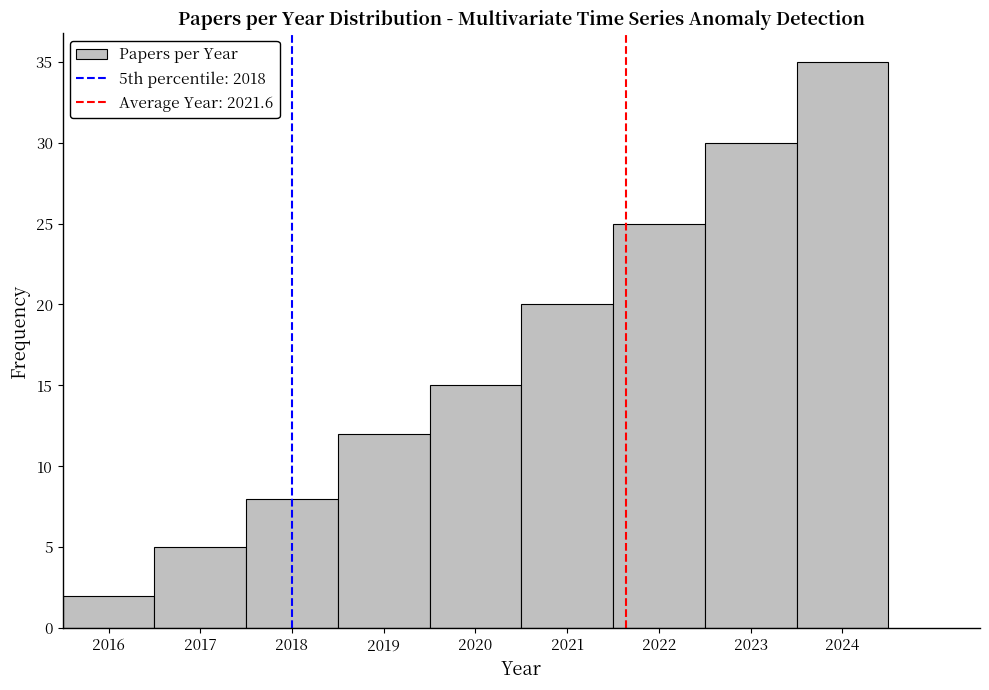

How tall is the bar that spans 2017.5 to 2018.5 on the x-axis? The values are not printed on the chart, so give them approximately, as read against the axis.

8